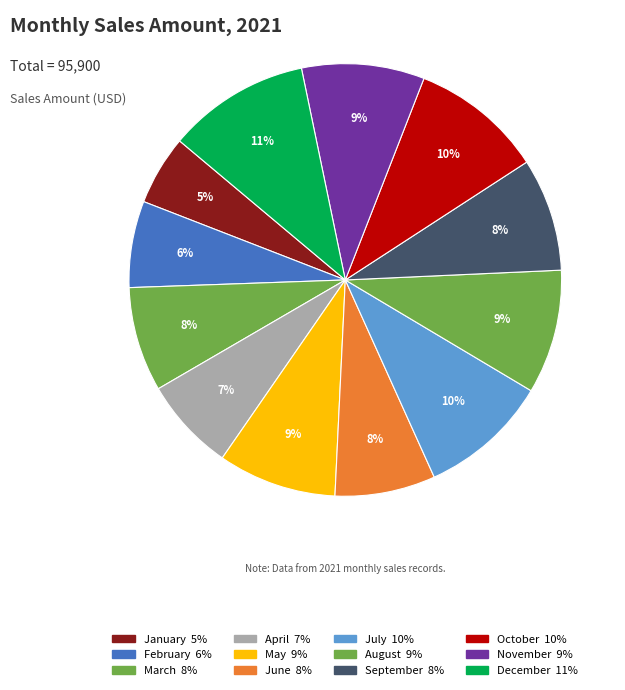

What percentage is NOT represented by April?

93.0%